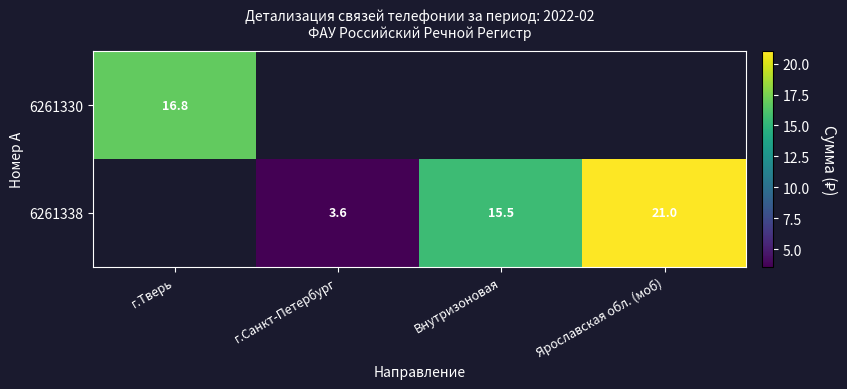

The value of 6261330 at г.Тверь is 16.8. True or false?

True